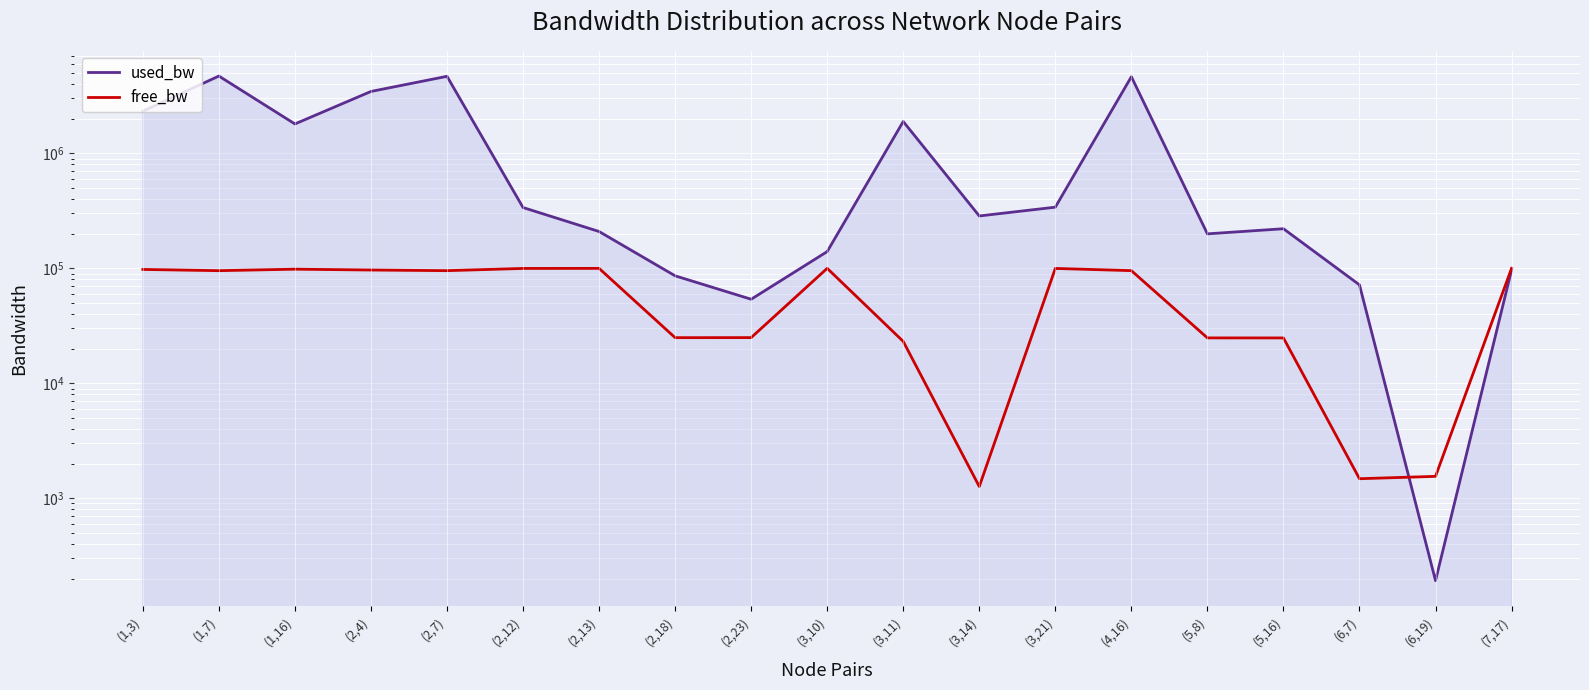

What is the sum of all free_bw values?

1204145.0